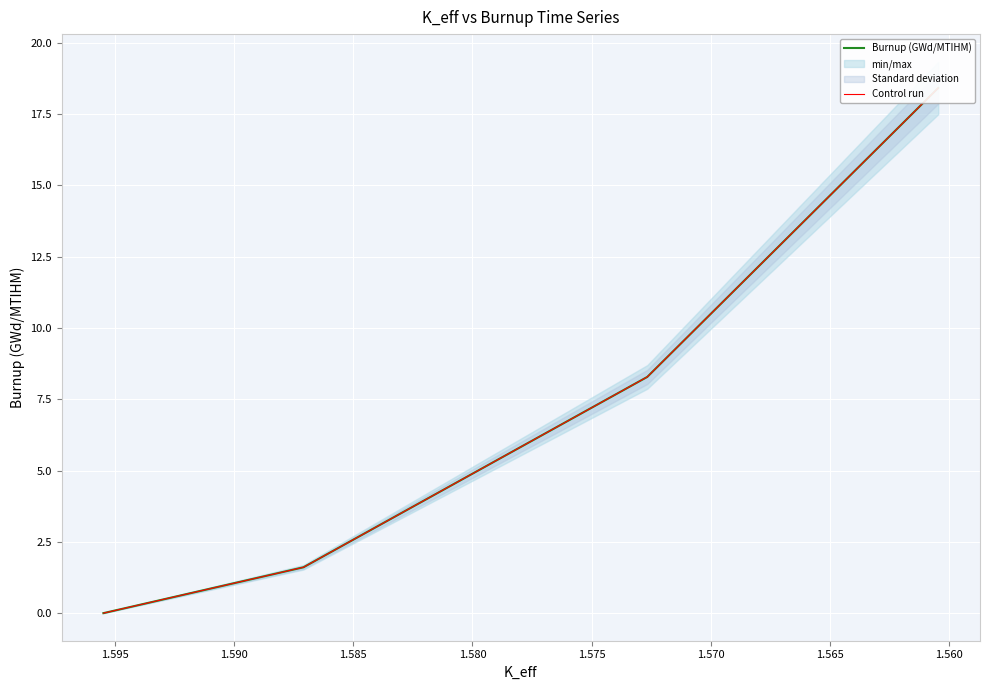

Is it true that Control run equals 0.6 at 1.560?

False